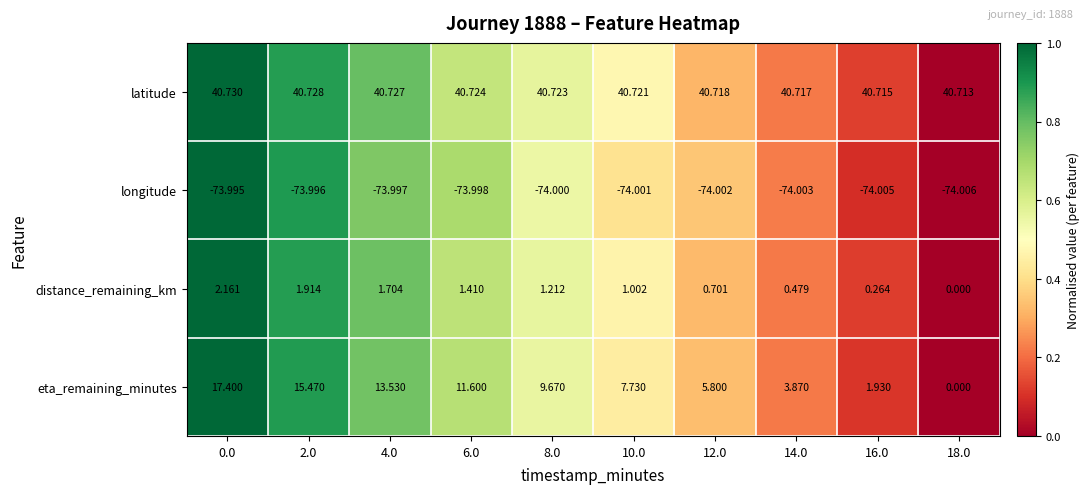

How many distinct data groups are displayed?

4